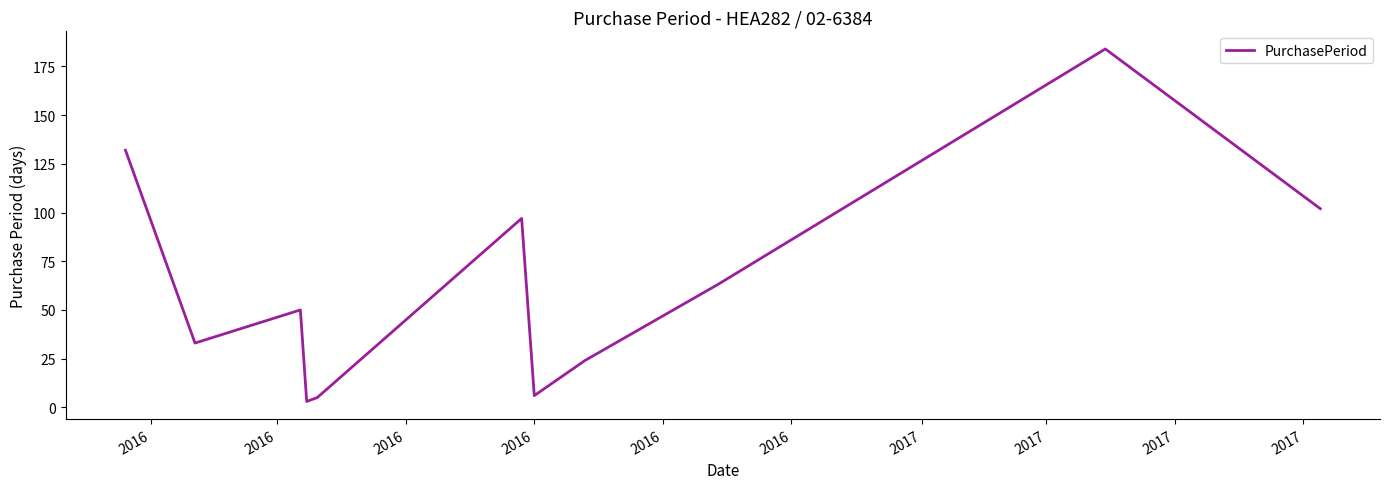

What is the difference between the maximum and minimum values?

181